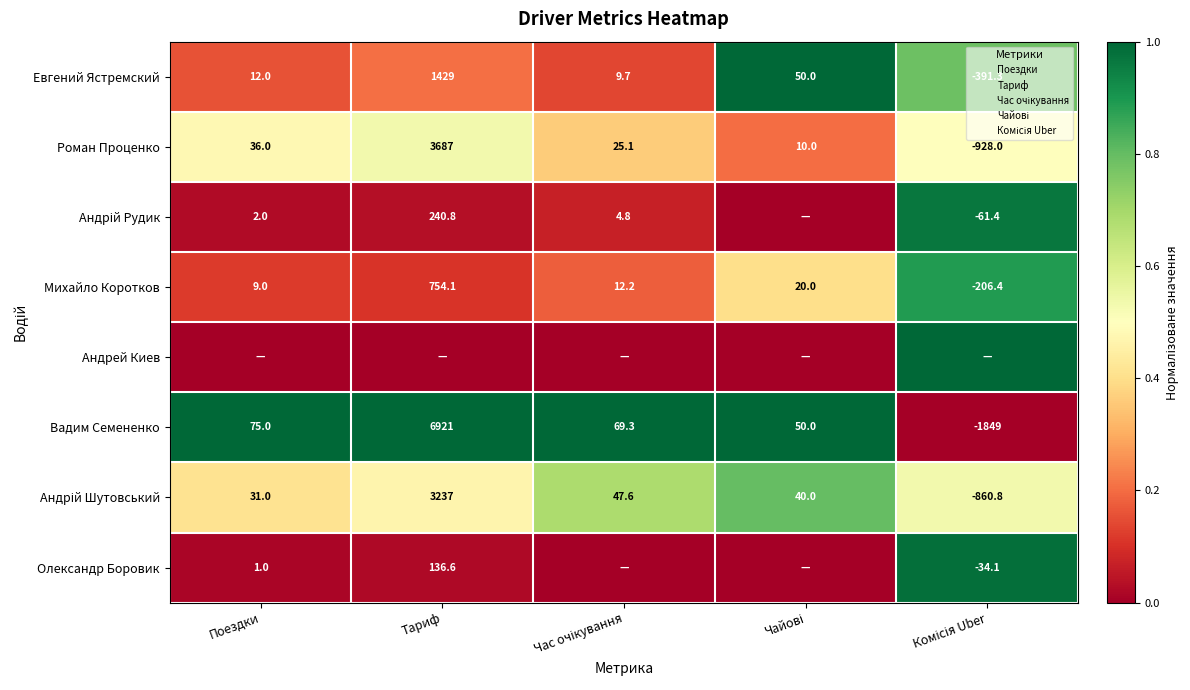

What is the difference between the maximum and minimum values in the Евгений Ястремский series?

0.9